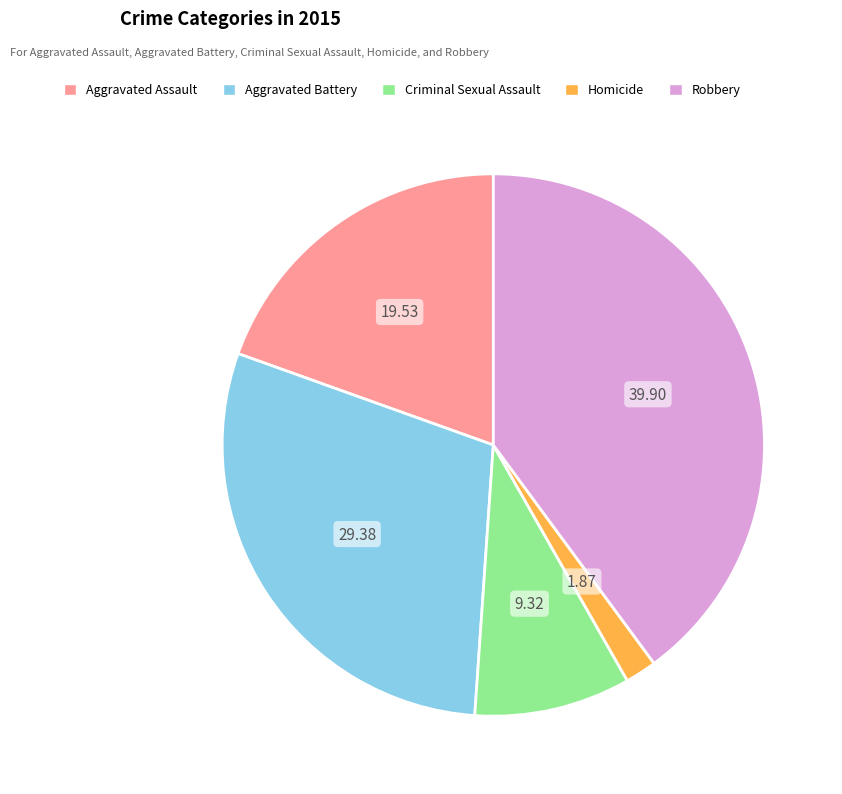

Is there any slice that represents more than half of the pie?

No